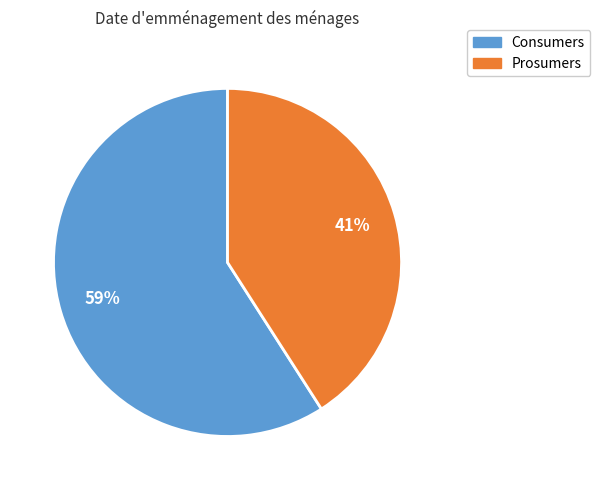

Which slice is the smallest?

Prosumers